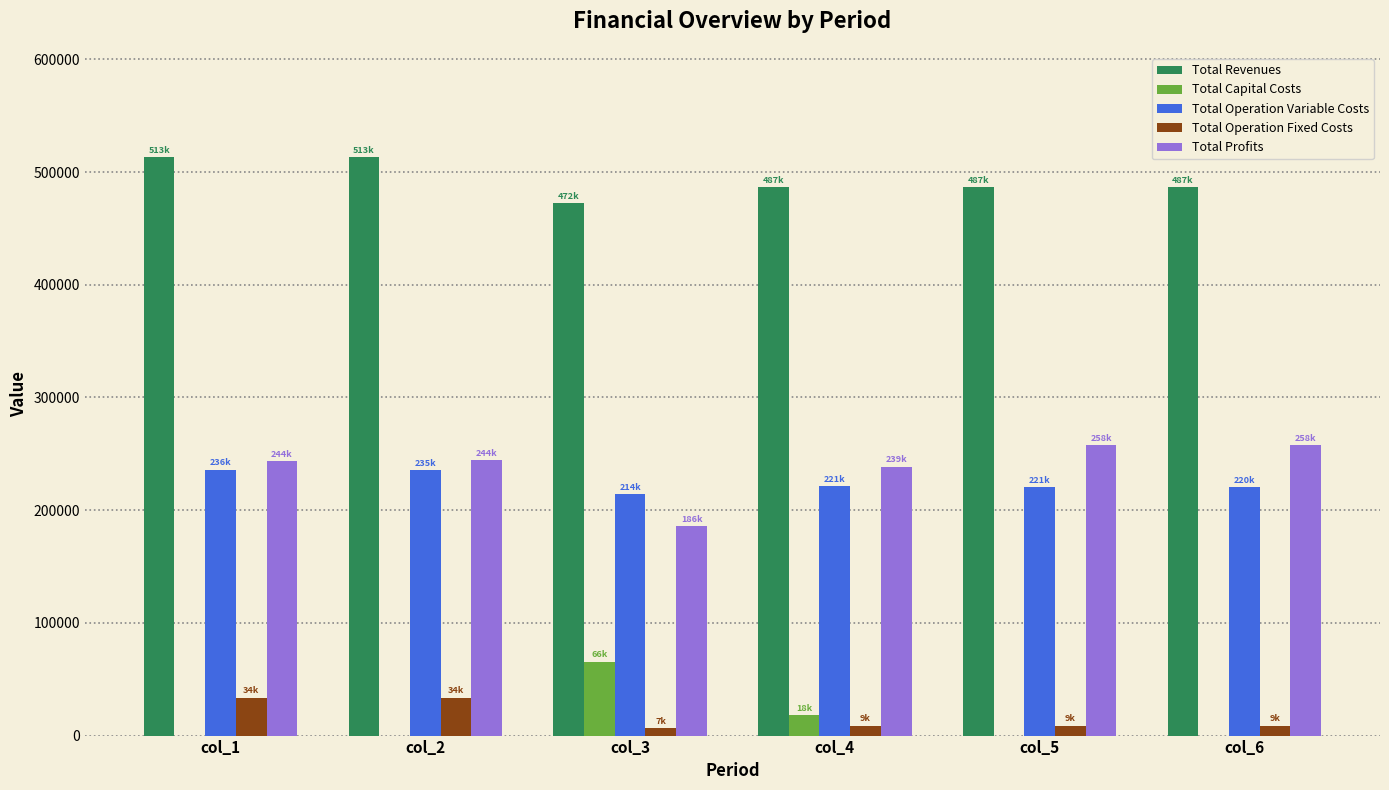

Count the number of data series in this chart.

5